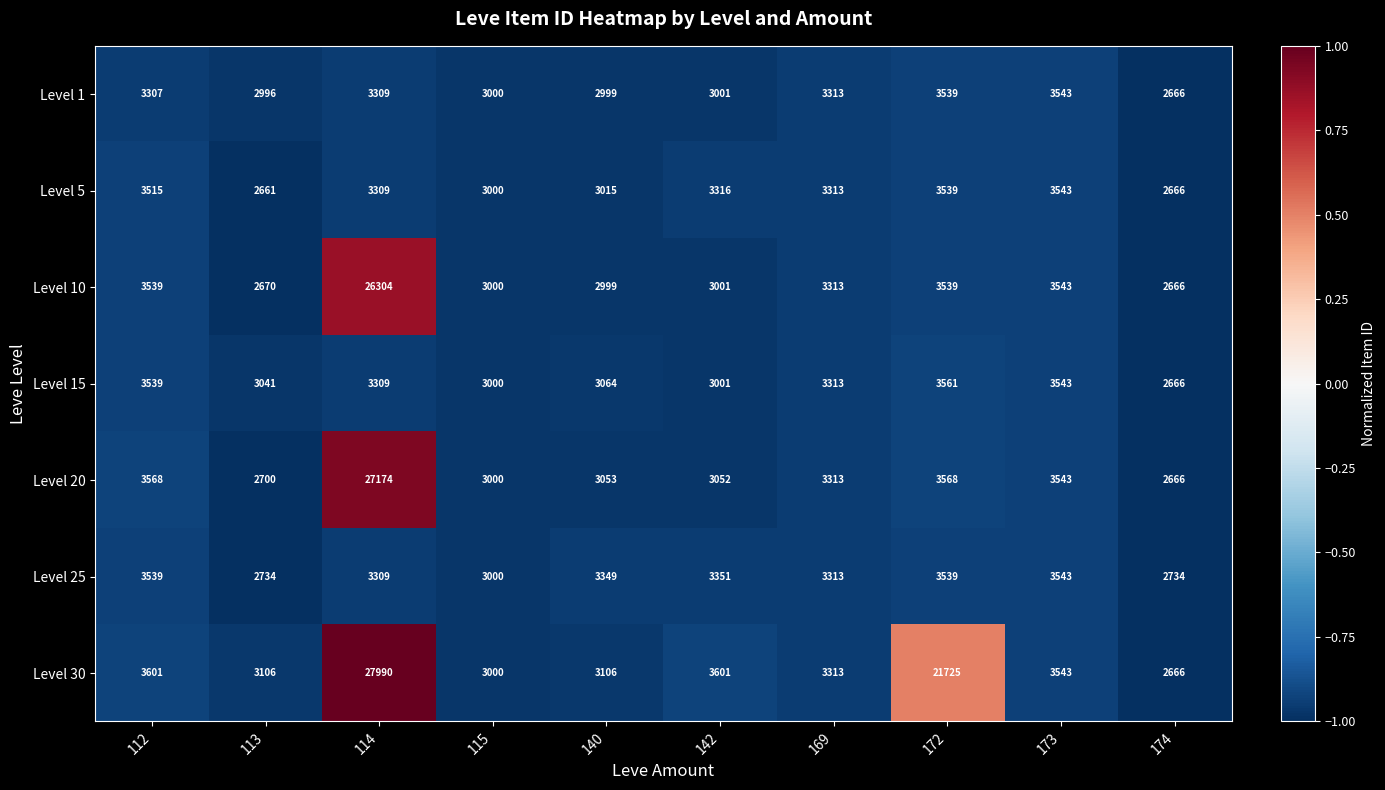

What is the greatest value displayed?

27990